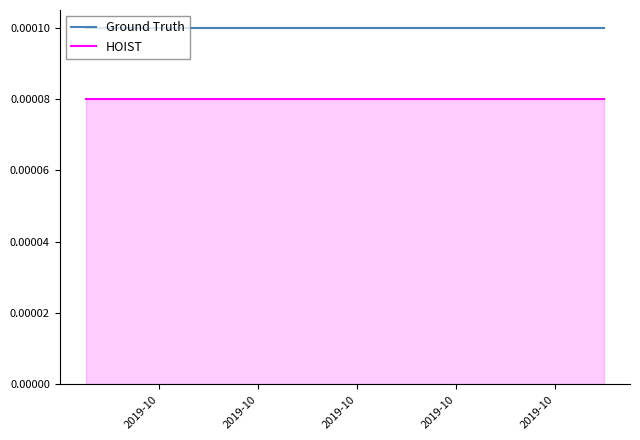

Which series has the largest total across all categories?

Ground Truth